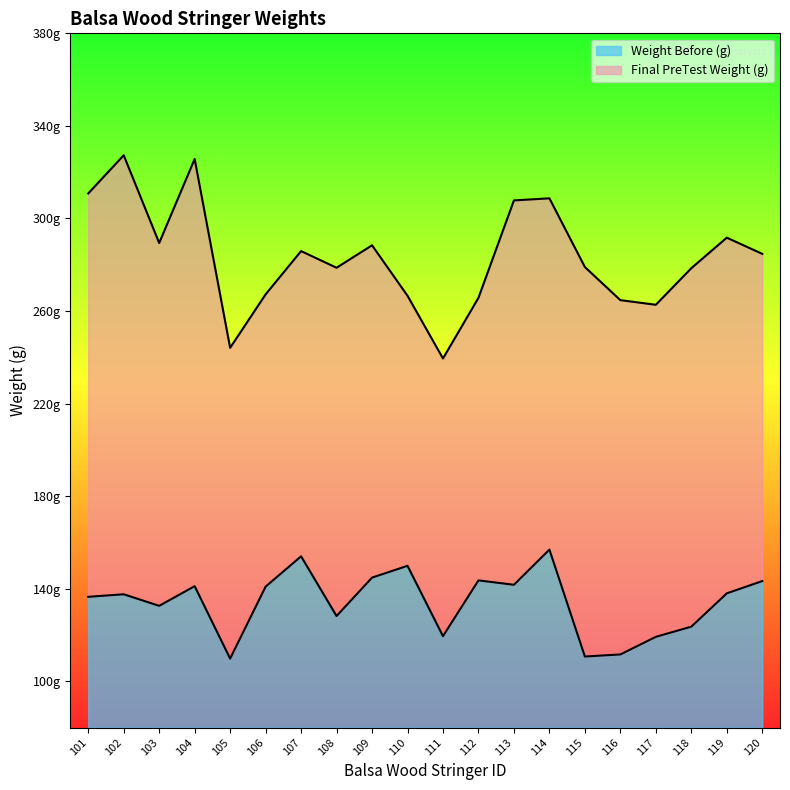

List the labels in order of Weight Before (g) value, largest first.

114, 107, 110, 109, 112, 120, 113, 104, 106, 119, 102, 101, 103, 108, 118, 111, 117, 116, 115, 105